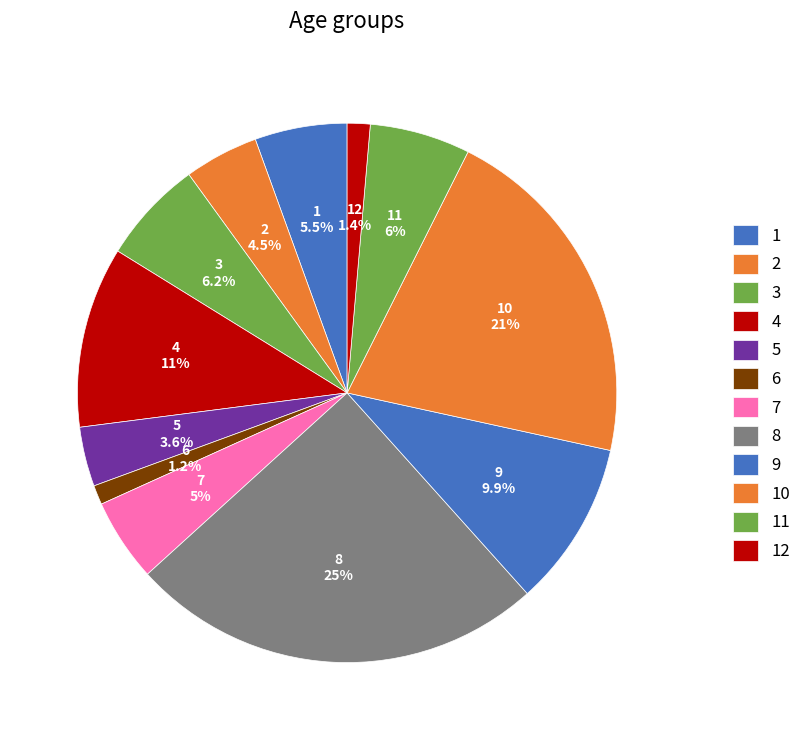

Does any single category account for the majority?

No